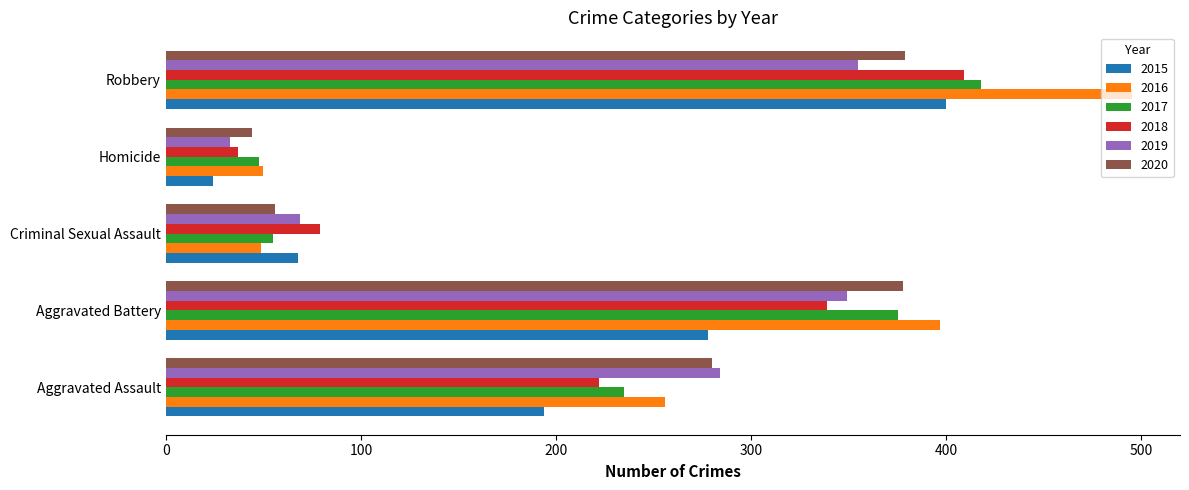

What is the sum of the 2018 values at Robbery and Aggravated Assault?

631